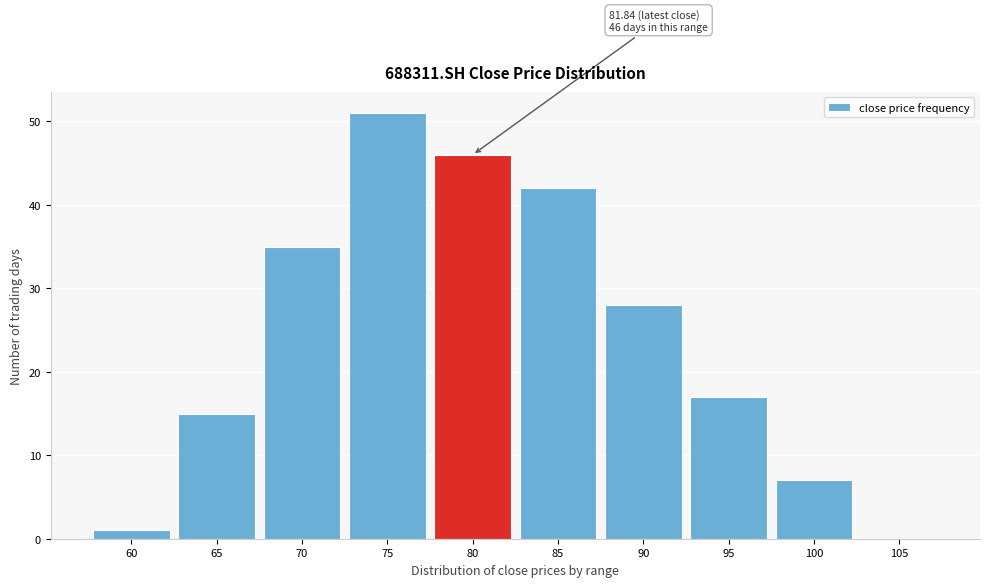

Reading left to right, list all the values displayed in this chart.

60=1	65=15	70=35	75=51	80=46	85=42	90=28	95=17	100=7	105=0